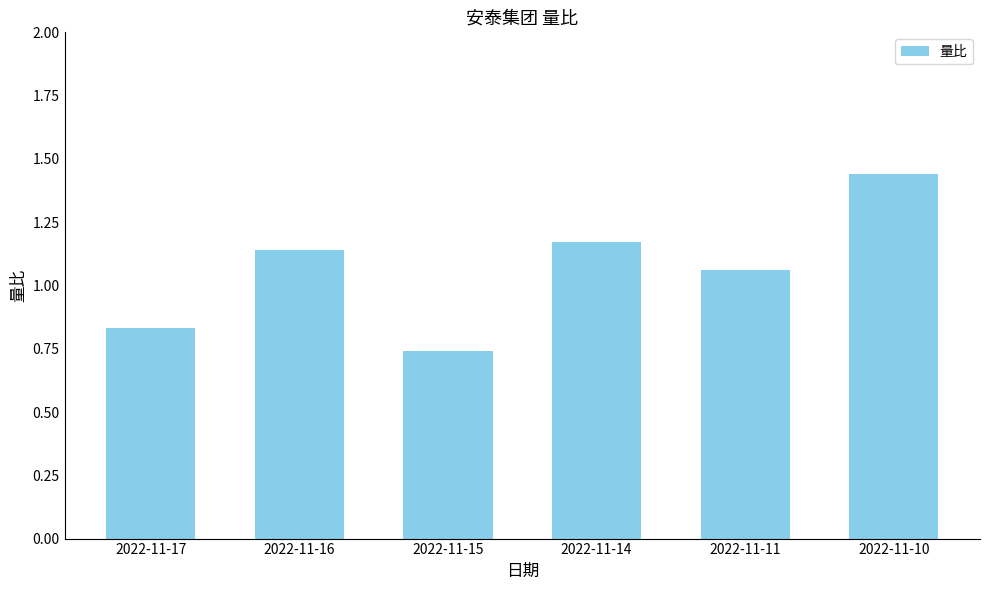

At which category does the chart reach its minimum across all series?

2022-11-15